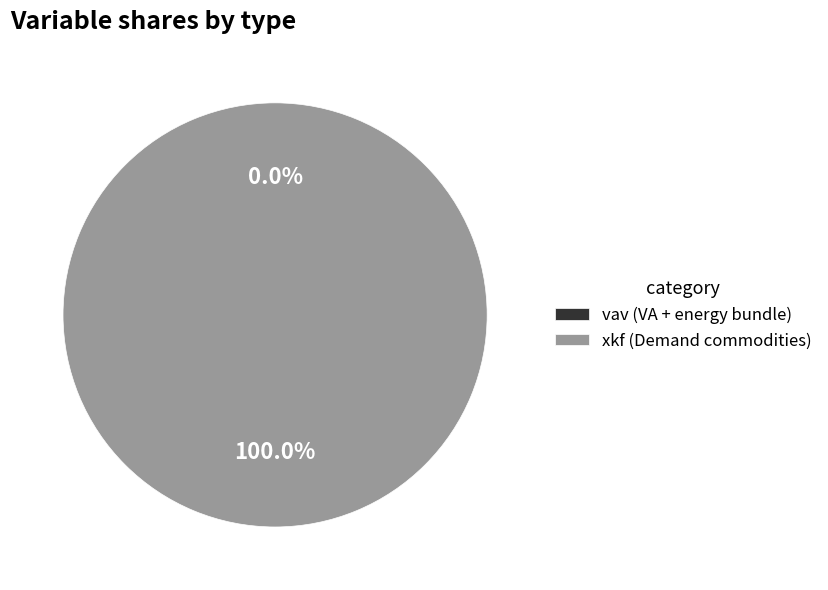

Between xkf and vav, which is larger?

xkf